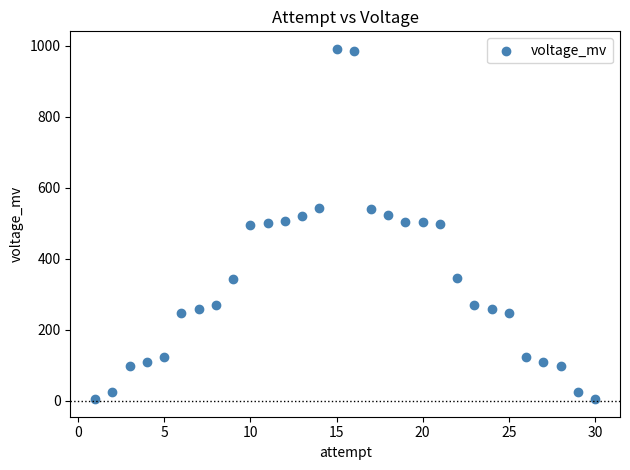

What is the range of Y values (max minus min)?

986.6